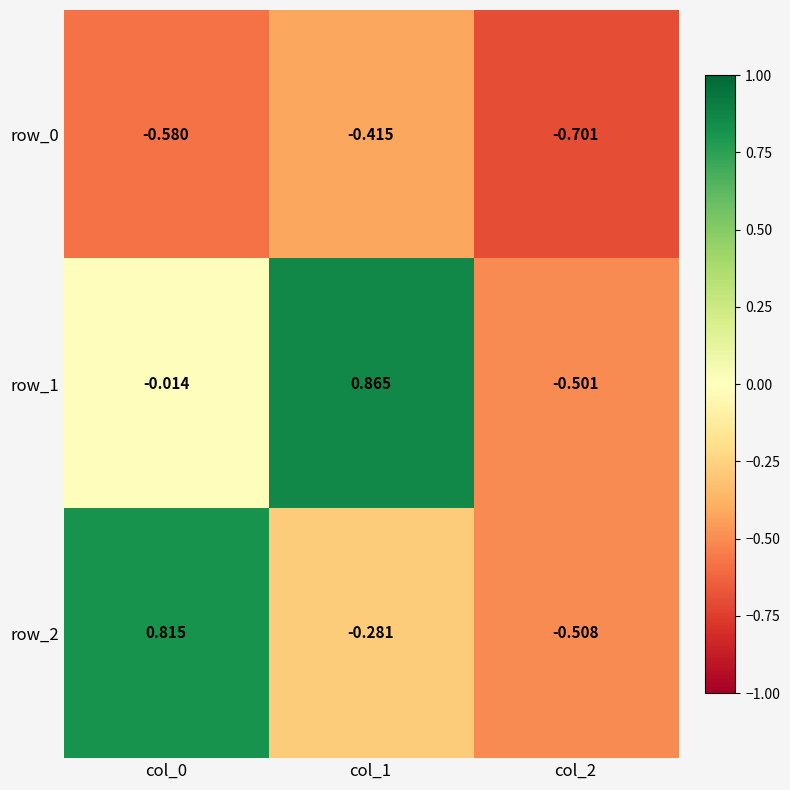

List the series in order of their peak value, lowest first.

row_0, row_2, row_1